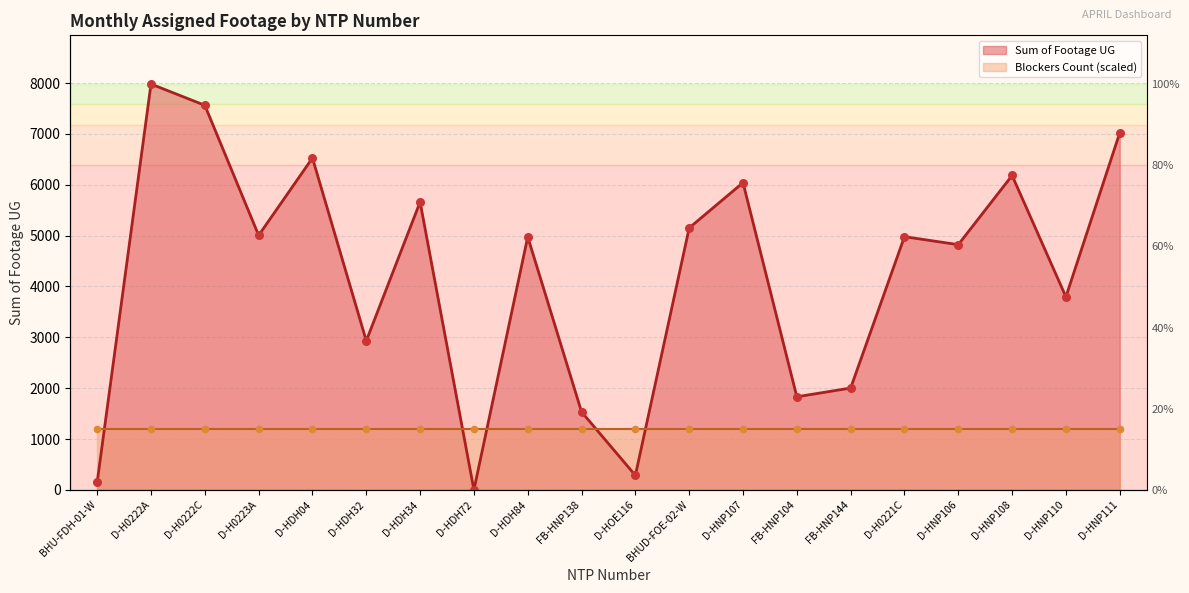

What is the change in value from D-HDH72 to FB-HNP104?

+1831